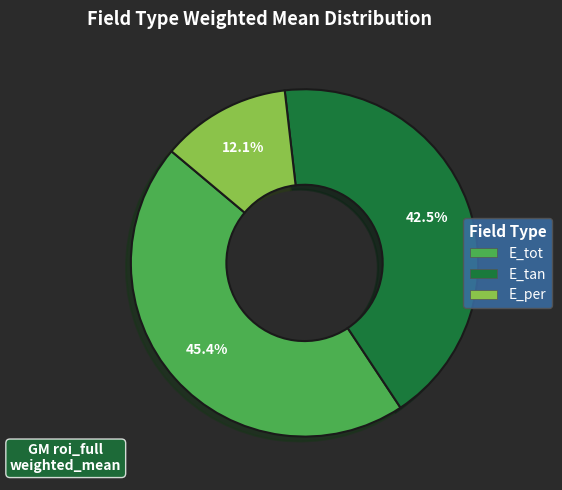

Between E_tan and E_tot, which is larger?

E_tot